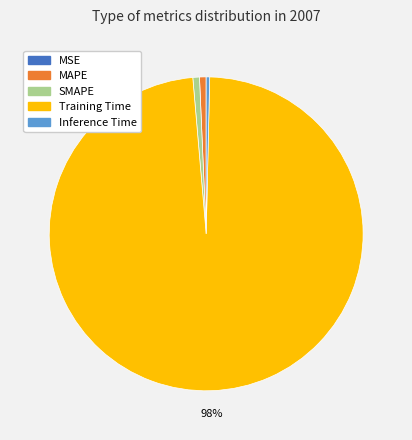

Combined, do Inference Time and Training Time account for over 50%?

Yes